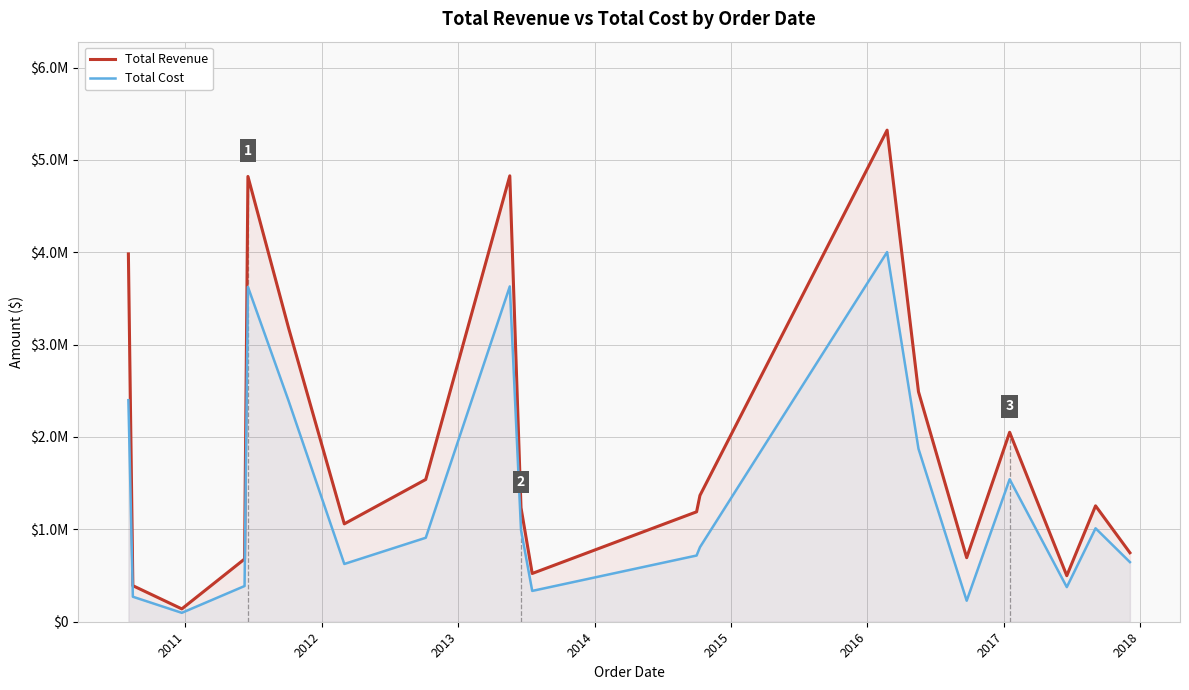

Reading left to right, what are all the values shown in this chart?

Total Revenue: 3982017.6	390342.5	139022.7	679015.7	4820899.8	3177623.9	1059624.7	1540137.8	4827582.5	1234042.9	522433.9	1190058.4	1367128.4	5322102.3	2489974.0	693272.3	2050920.6	498529.4	1254881.7	746745.3
Total Cost: 2398409.6	270655.9	96395.7	386580.1	3625323.6	2389577.7	625416.5	909027.2	3630349.0	994799.2	333634.6	716784.3	806912.8	4002228.6	1872464.0	227369.0	1542295.3	374894.8	1011597.9	645501.3